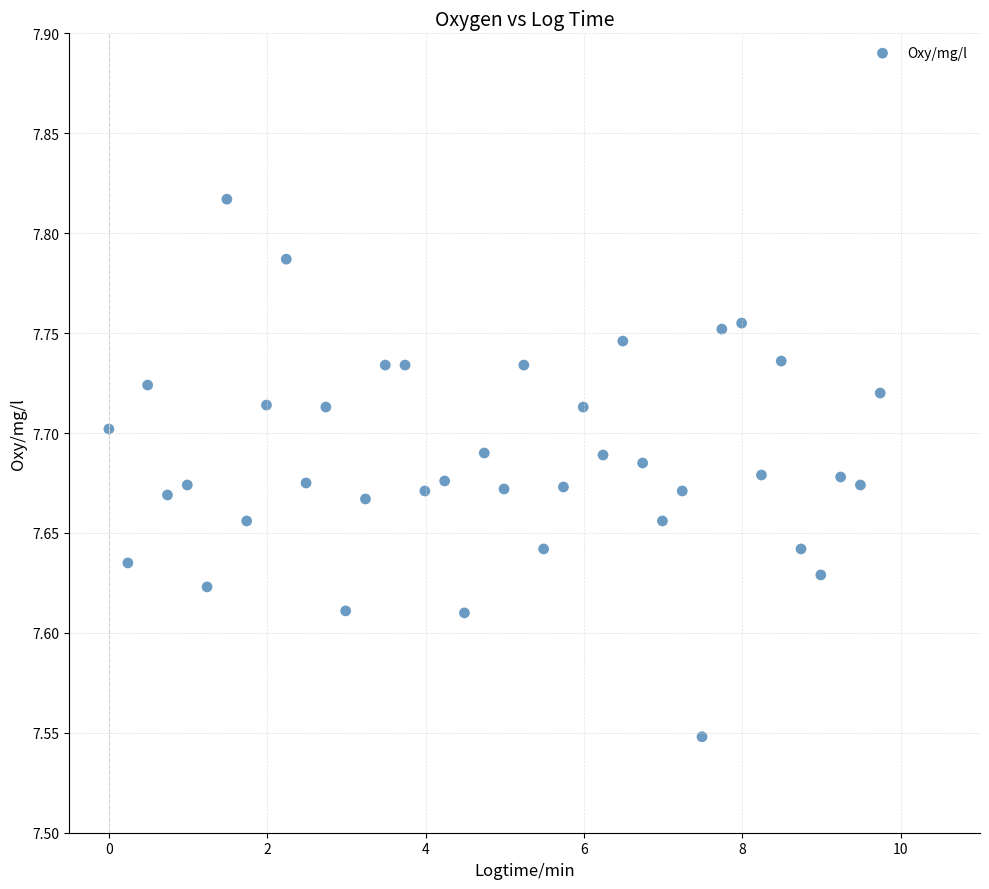

What is the range of X values (max minus min)?

9.7